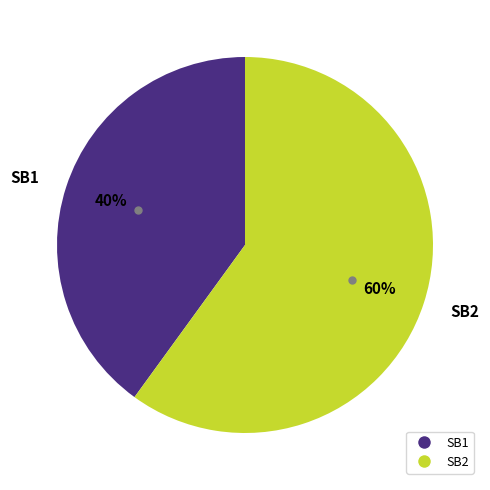

To the nearest percent, what portion does SB1 represent?

40%